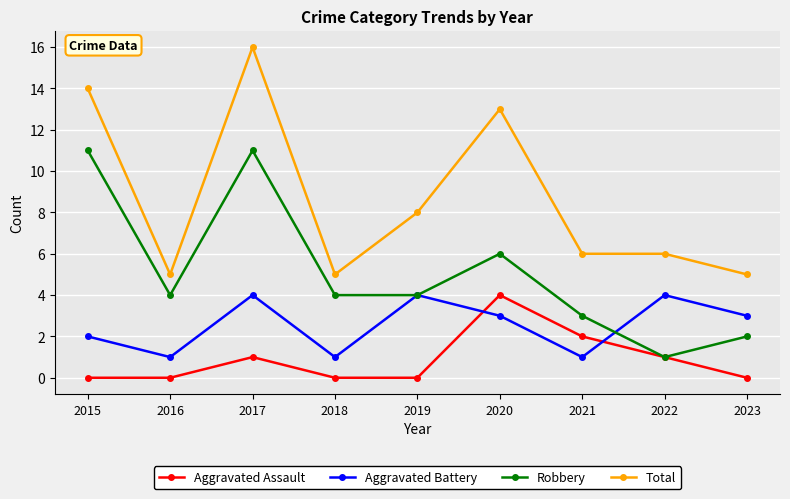

True or false: Aggravated Battery has a value of 4 at 2022.

True